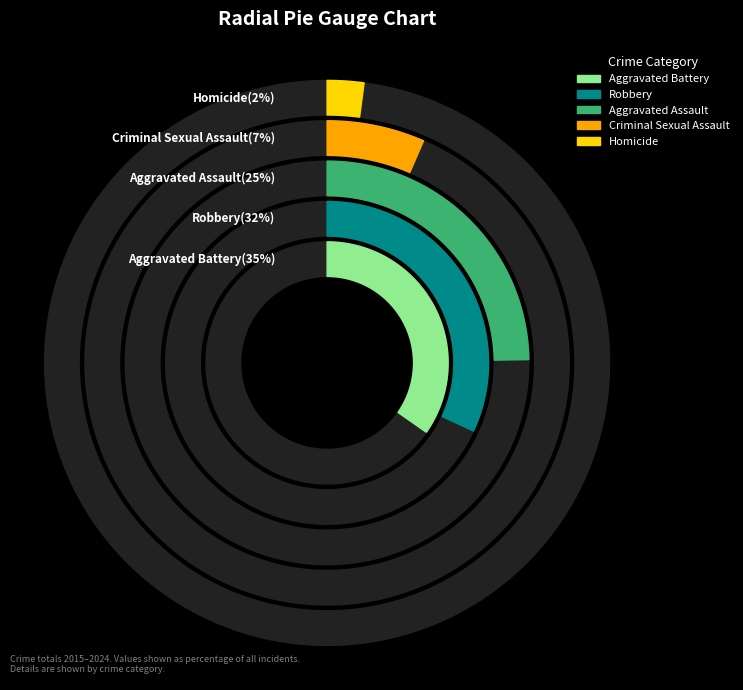

Does any single category account for the majority?

No